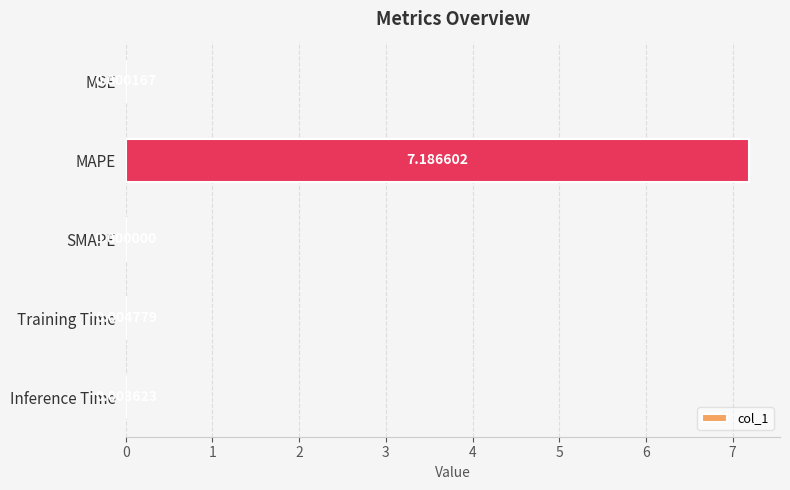

At which label is the value closest to 3?

Training Time